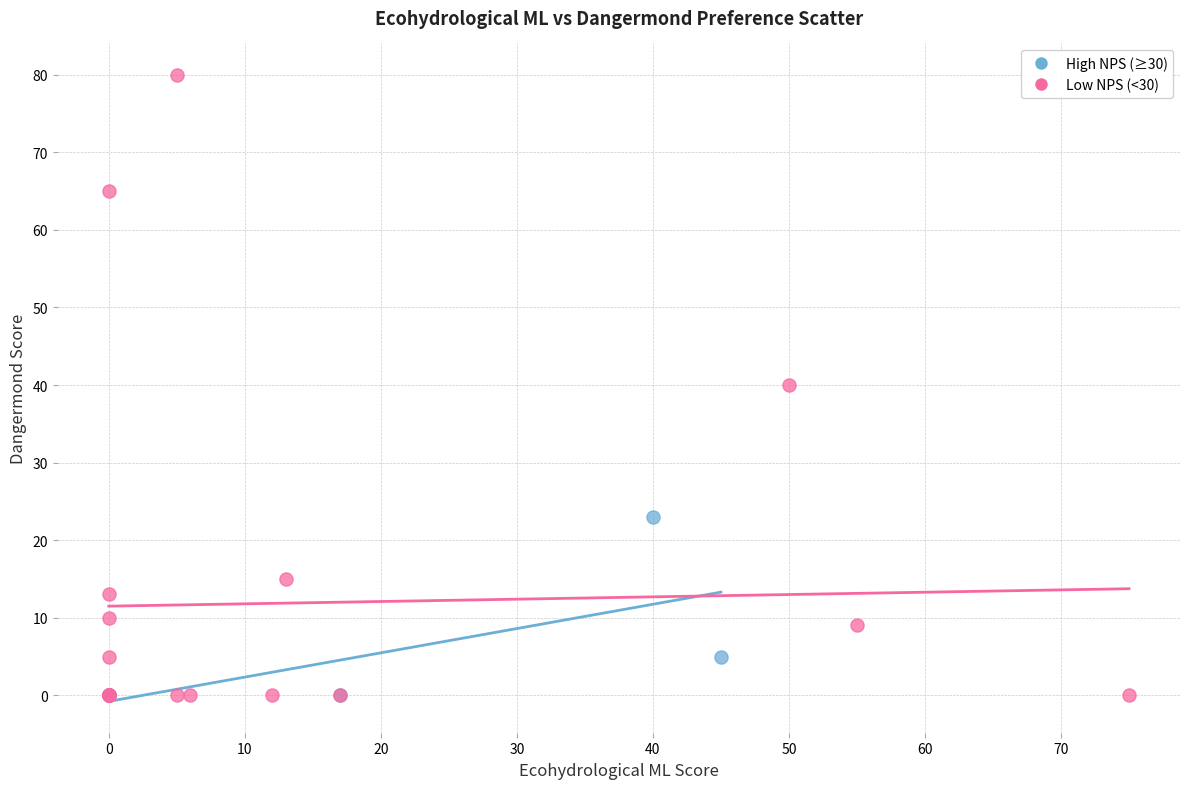

Which series reaches the maximum Y coordinate?

Low NPS (<30)